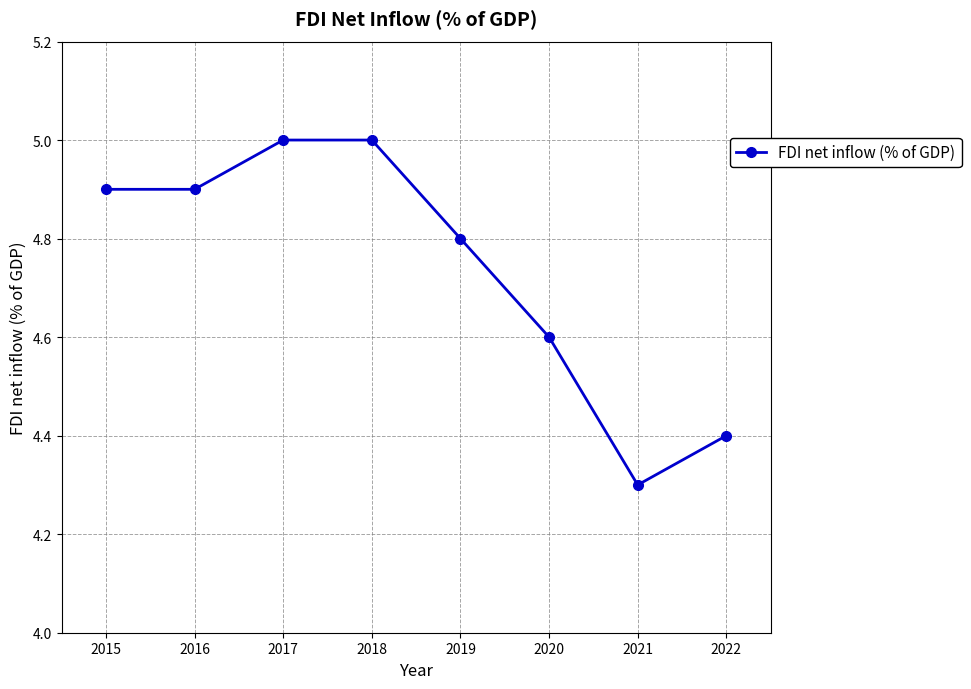

How many series are shown in this chart?

1